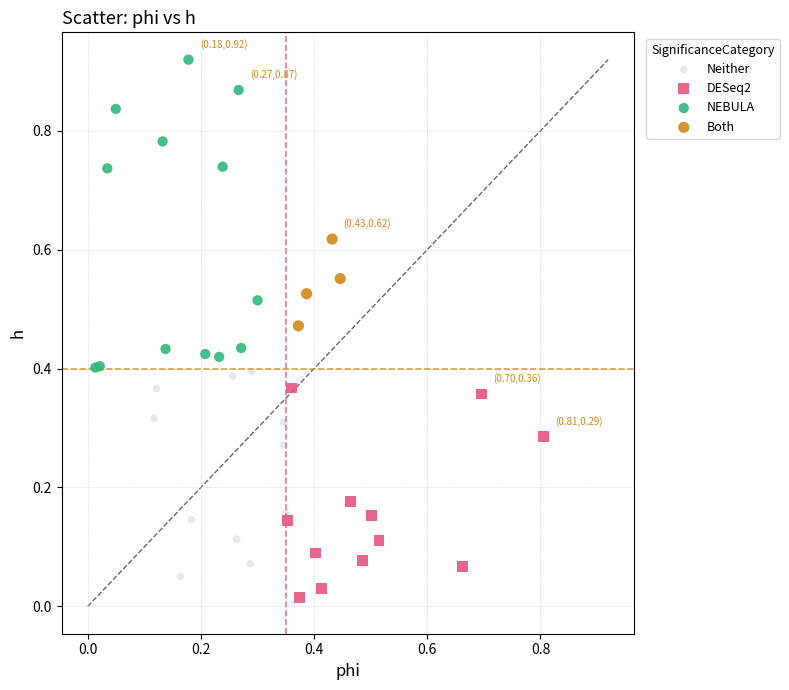

Which series contains the highest Y value?

NEBULA